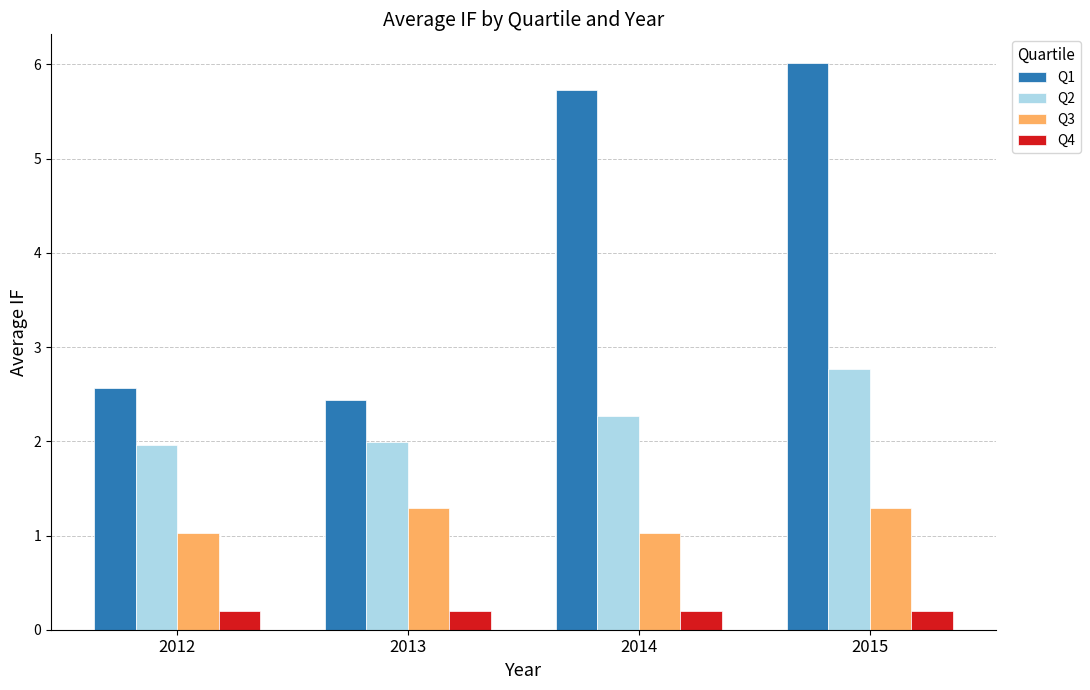

What is the value of the Q3 bar at the 4th from the left?

1.3